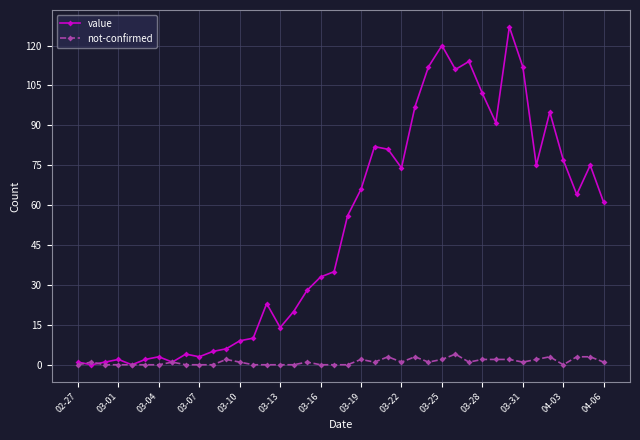

What is the maximum value shown in the chart?

127